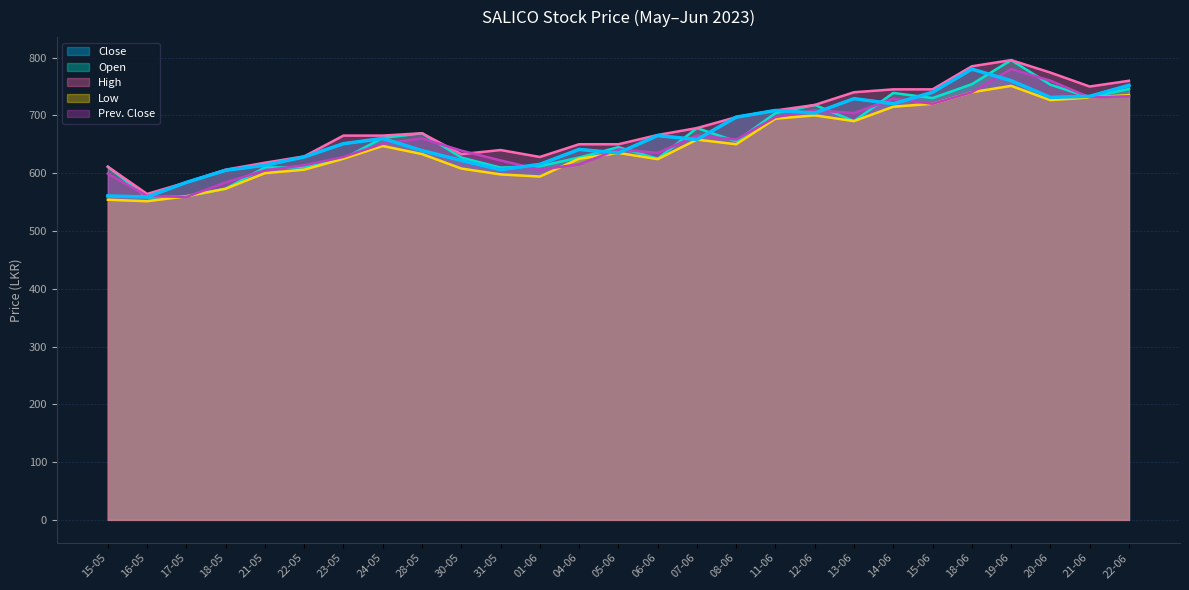

Rank the categories by Low value from highest to lowest.

19-06, 18-06, 22-06, 21-06, 20-06, 15-06, 14-06, 12-06, 11-06, 13-06, 07-06, 08-06, 24-05, 05-06, 28-05, 23-05, 04-06, 06-06, 30-05, 22-05, 21-05, 31-05, 01-06, 18-05, 17-05, 15-05, 16-05